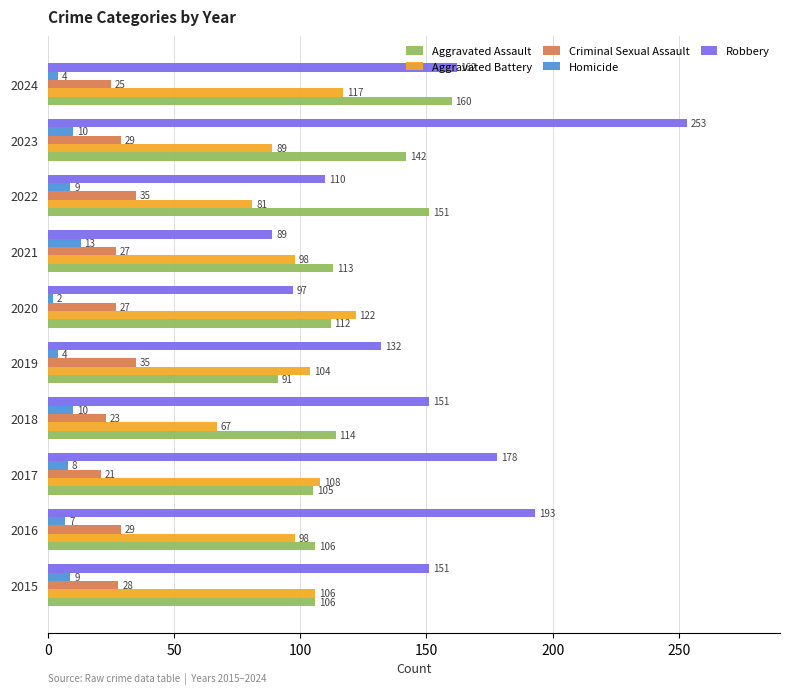

What is the maximum value shown in the chart?

253